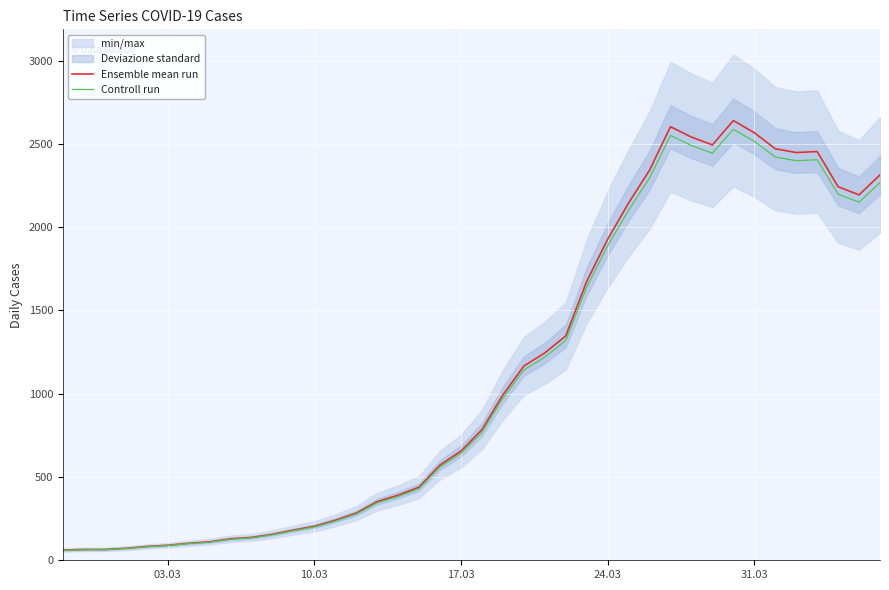

The value of Ensemble mean run at 10.03 is 204.0. True or false?

True